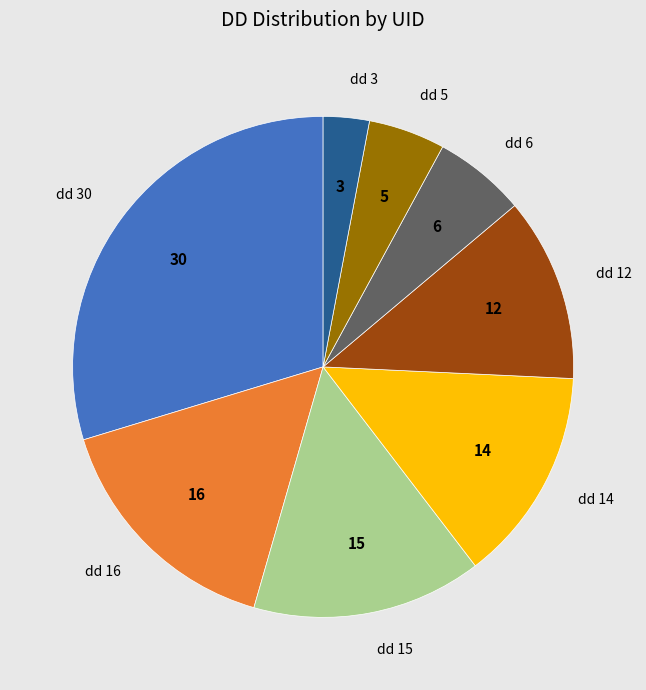

Rank the categories by value from lowest to highest.

dd 3, dd 5, dd 6, dd 12, dd 14, dd 15, dd 16, dd 30